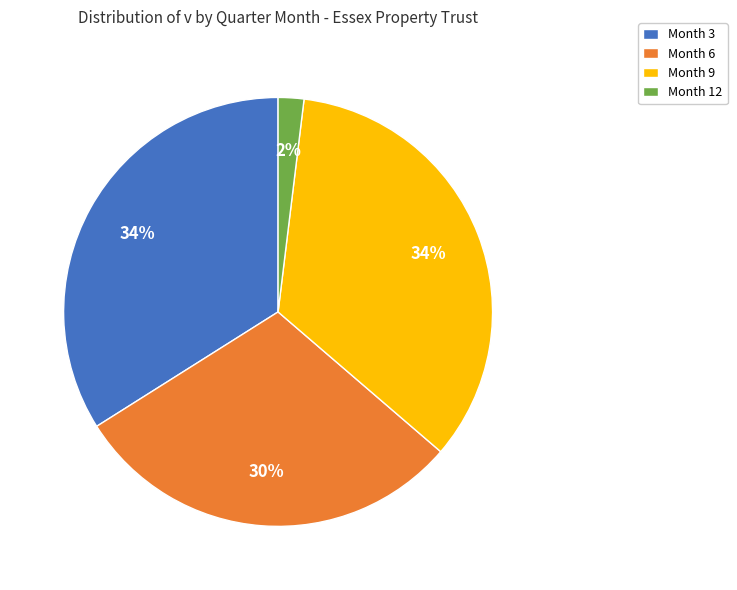

Which has a higher value, Month 6 or Month 3?

Month 3